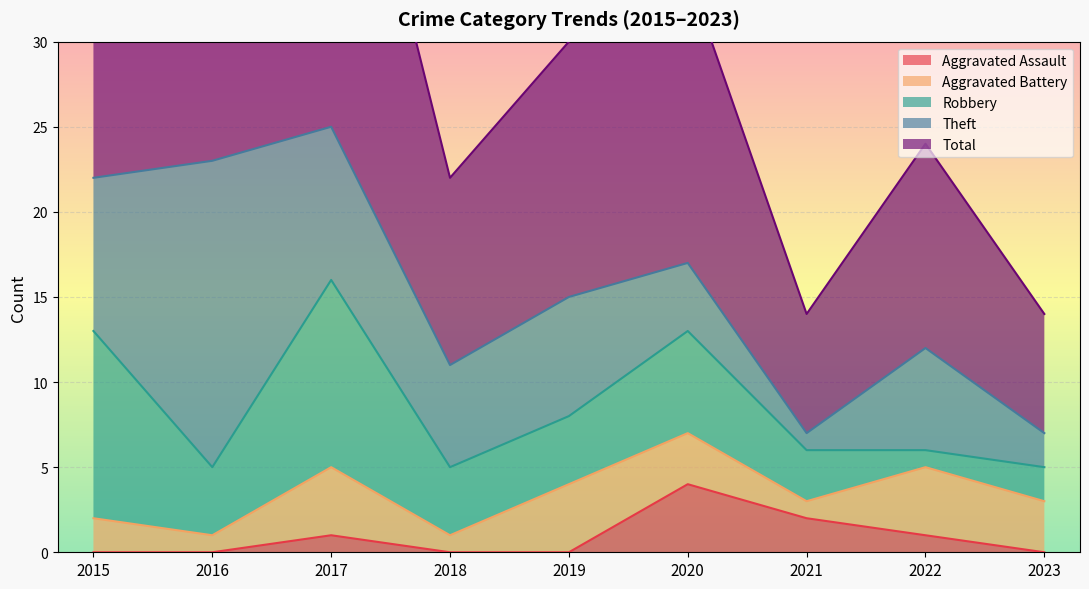

What is the value of the Theft point at the 4th from the left?

6